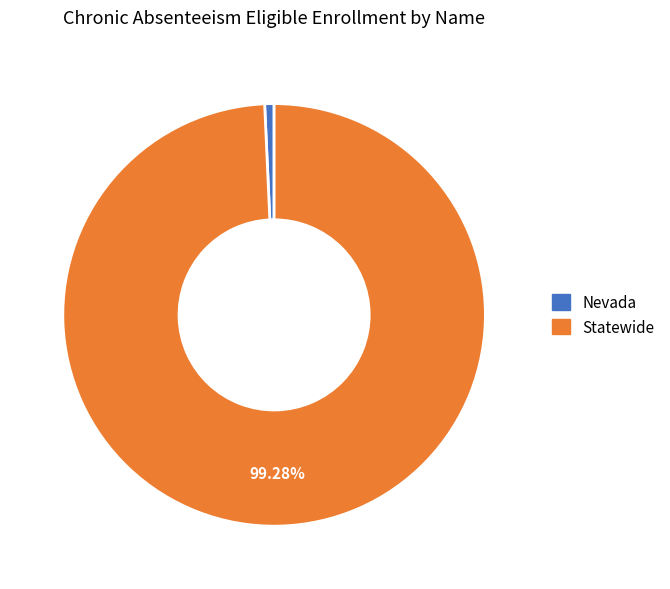

Rank the categories by value from lowest to highest.

Nevada, Statewide